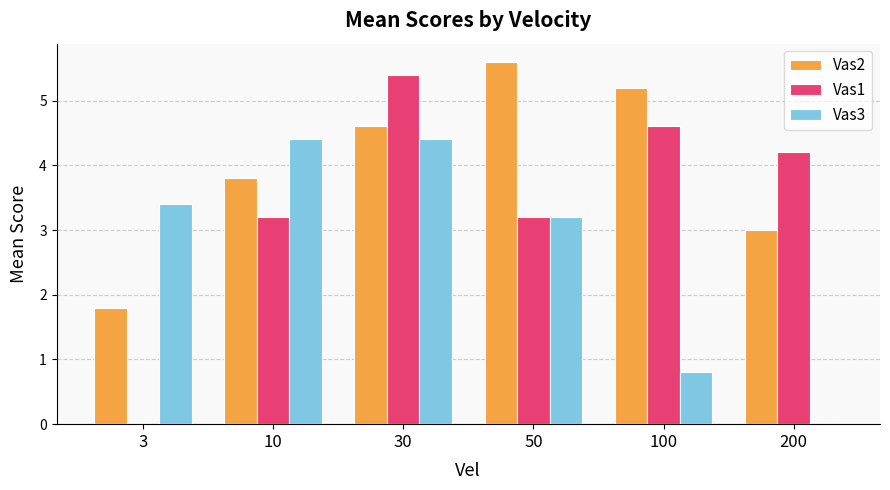

At which category does the chart reach its peak across all series?

50